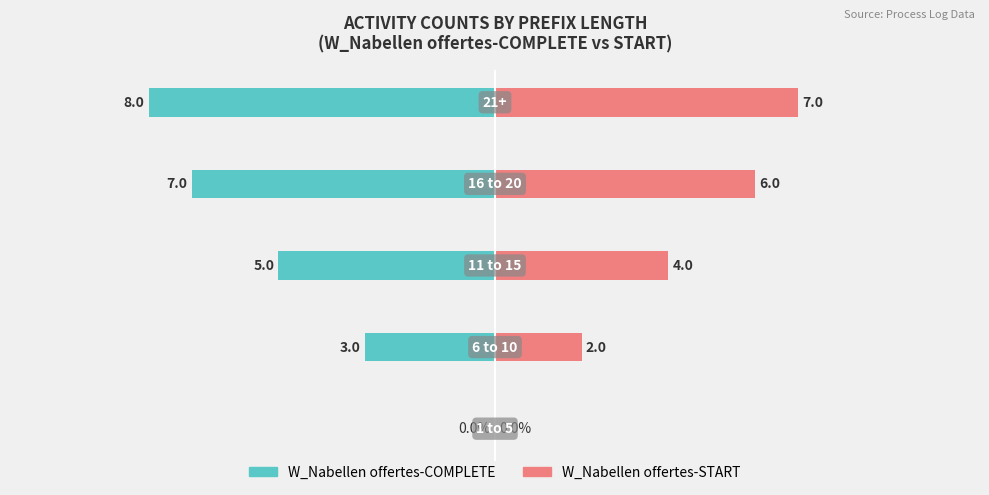

The value of W_Nabellen offertes-START at −5.0 is 9. True or false?

False